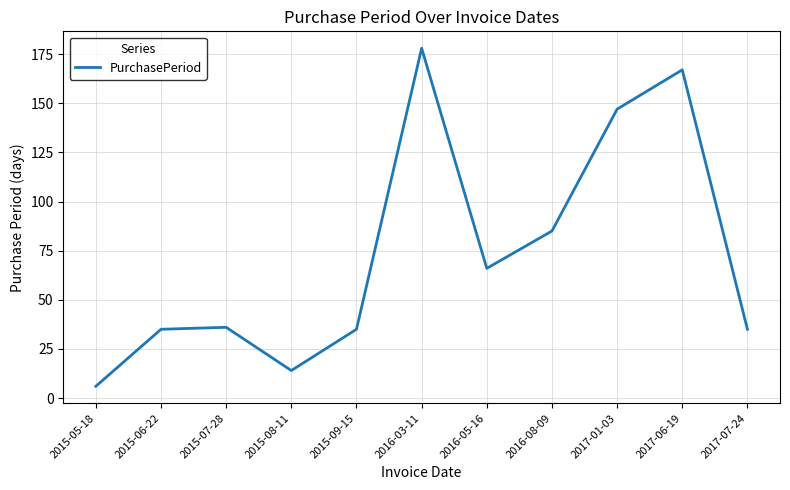

What is the average value?

73